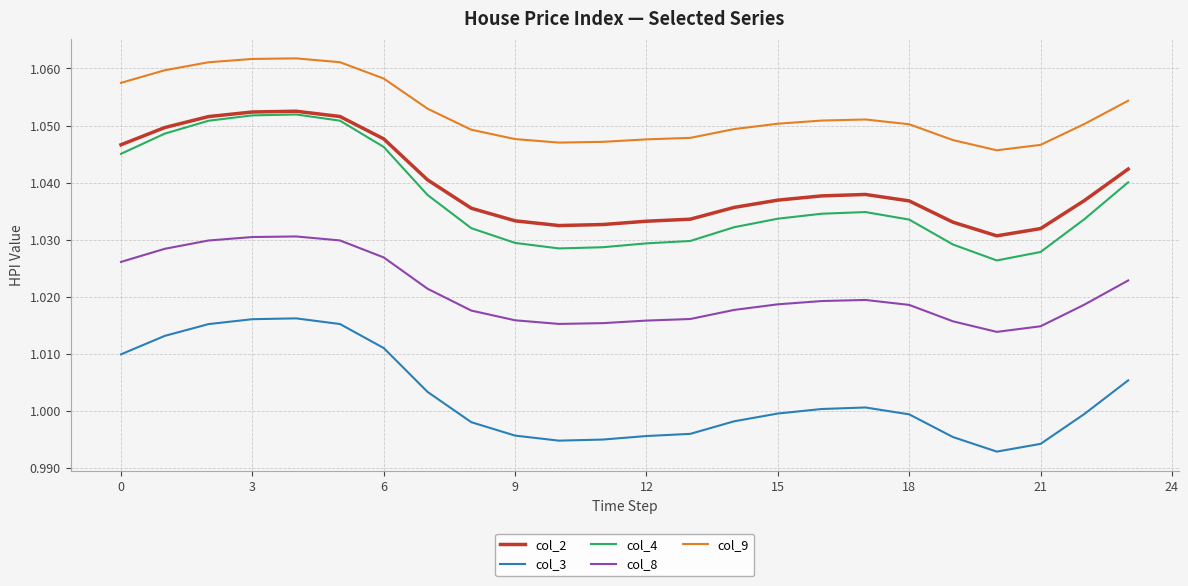

True or false: col_3 and col_4 intersect in this chart.

False